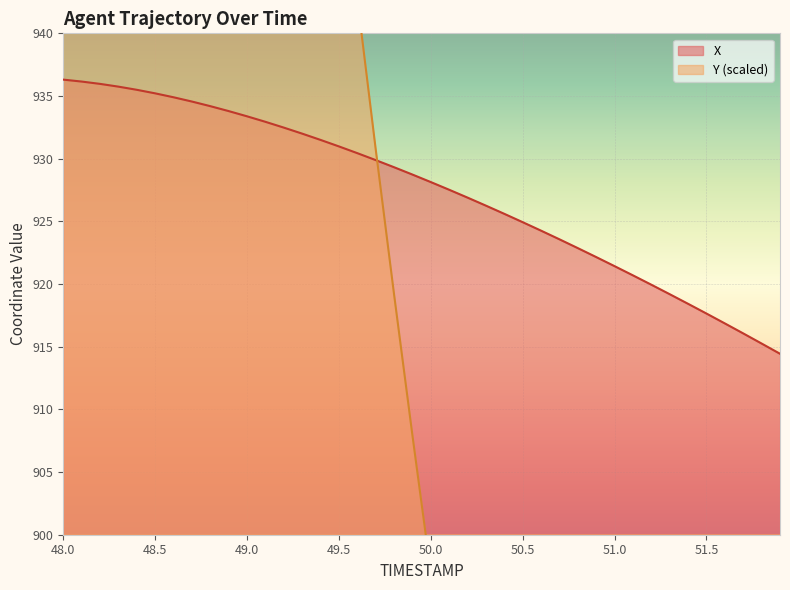

What is the minimum value for X?

914.4